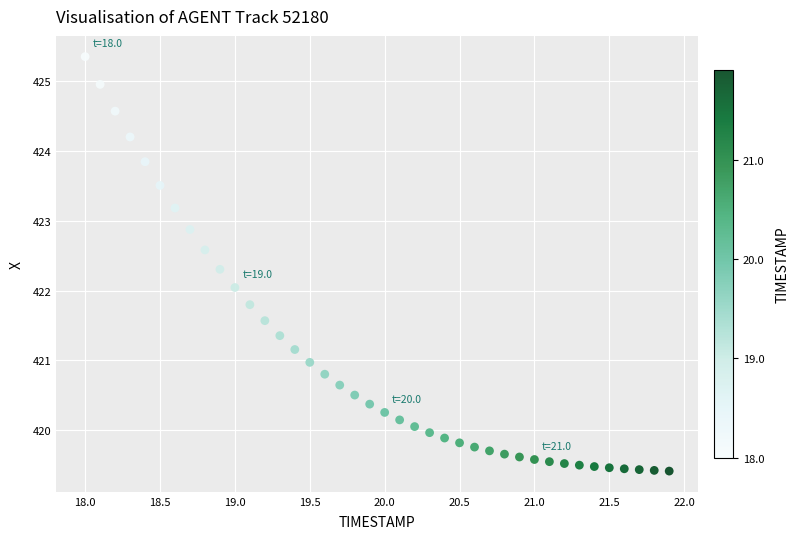

What is the range of X values (max minus min)?

3.9